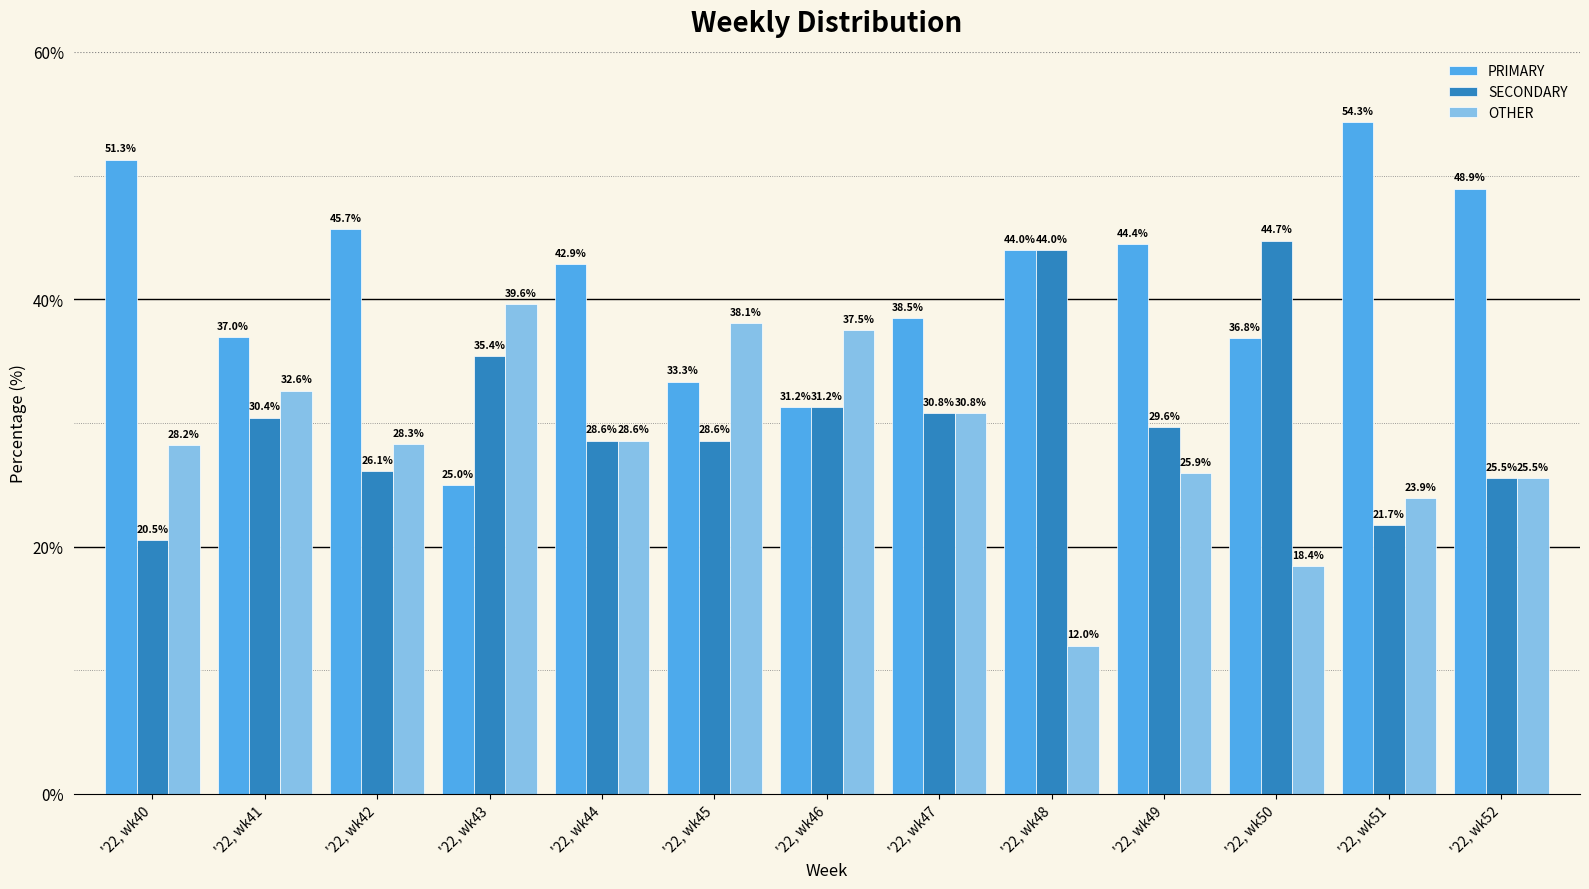

Where does the OTHER series first go above 28?

'22, wk40